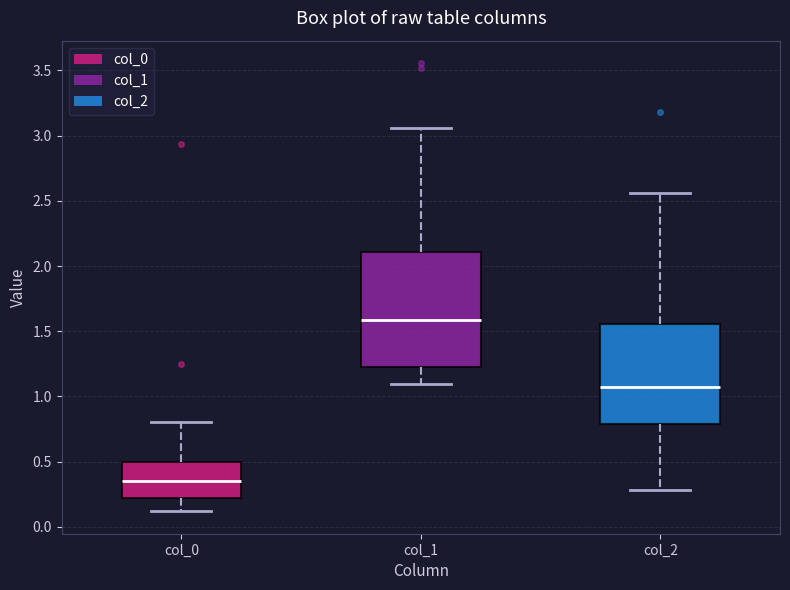

Which box's median line is the highest?

col_1